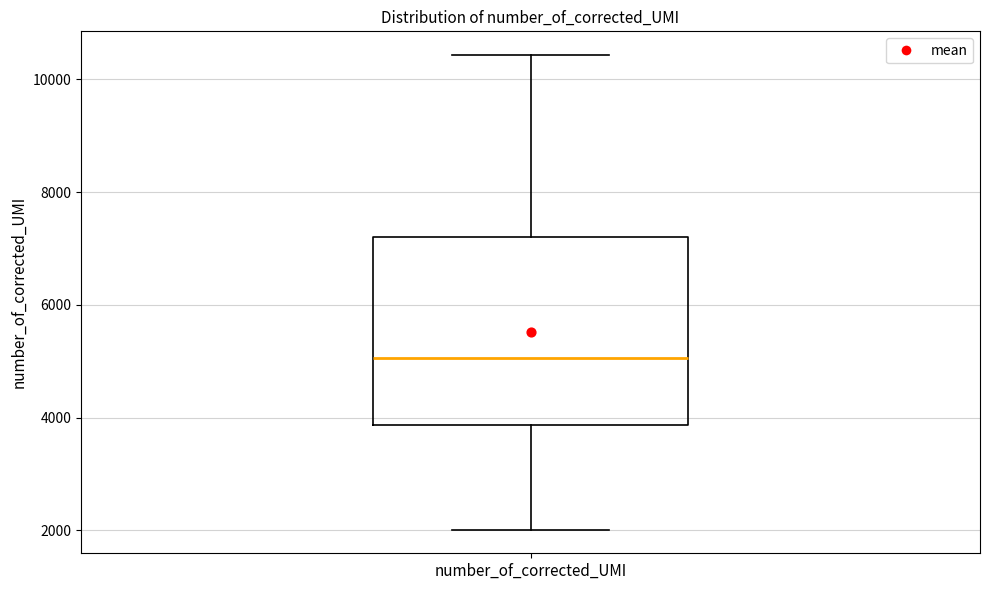

Transcribe this box plot: give where the median line is, the range the box spans, and where the two whiskers end, as read against the y-axis. The values are not printed on the chart, so give them approximately, as read against the axis.

median 5000, box 3800 to 7200, whiskers 2000 to 10400